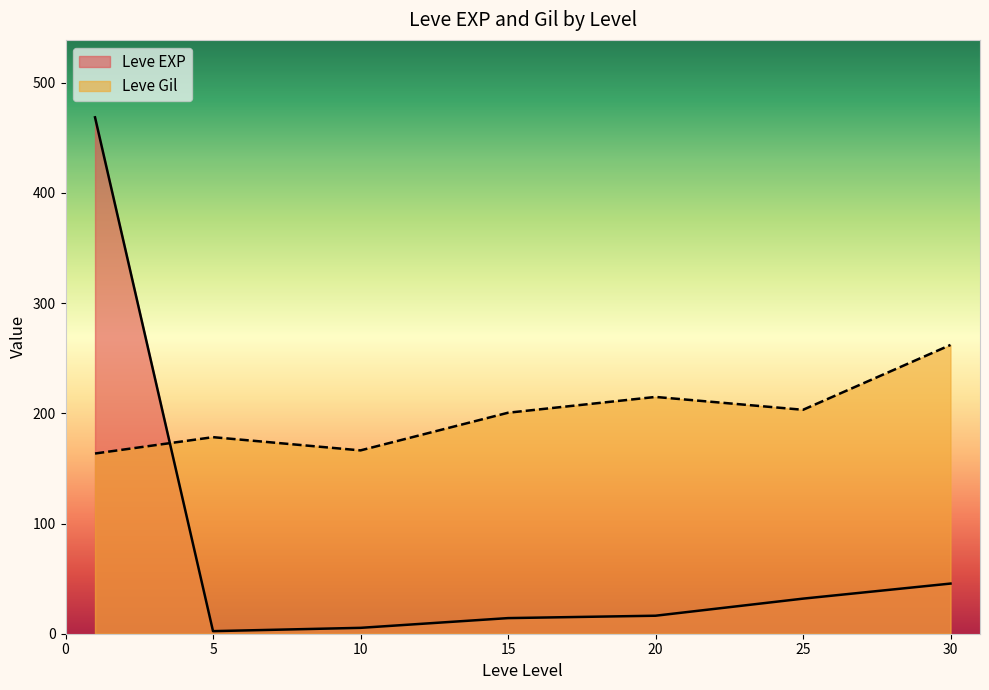

What is the maximum value for Leve Gil?

262.0